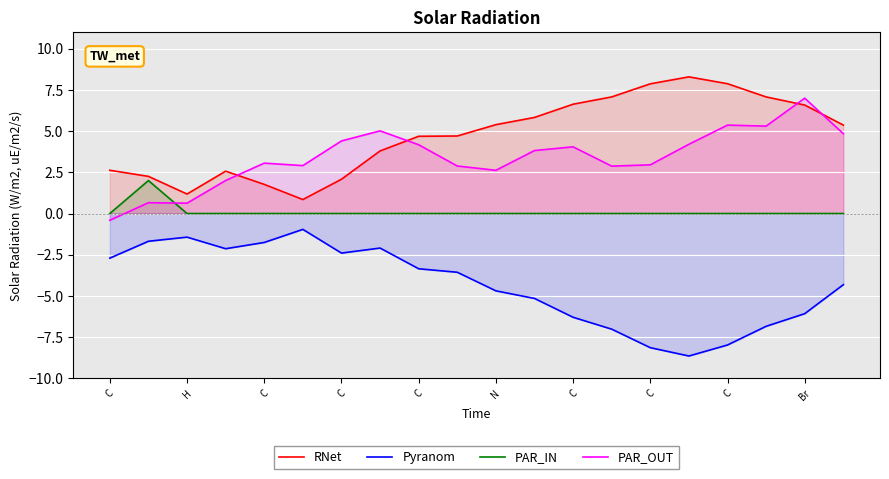

Reading right to left, transcribe all the data shown in this chart.

RNet: 5.4	6.6	7.1	7.9	8.3	7.9	7.1	6.6	5.8	5.4	4.7	4.7	3.8	2.1	0.8	1.8	2.6	1.2	2.3	2.6
Pyranom: -4.3	-6.1	-6.8	-8.0	-8.6	-8.1	-7.0	-6.3	-5.2	-4.7	-3.6	-3.4	-2.1	-2.4	-1.0	-1.8	-2.1	-1.4	-1.7	-2.7
PAR_IN: 0.0	0.0	0.0	0.0	0.0	0.0	0.0	0.0	0.0	0.0	0.0	0.0	0.0	0.0	0.0	0.0	0.0	0.0	2.0	0.0
PAR_OUT: 4.8	7.0	5.3	5.4	4.2	3.0	2.9	4.0	3.8	2.6	2.9	4.2	5.0	4.4	2.9	3.1	2.0	0.6	0.7	-0.4